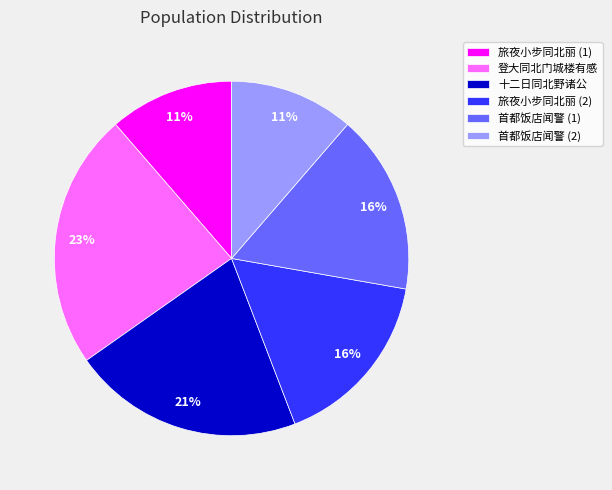

The 旅夜小步同北丽 (1) slice represents 11% of the pie. True or false?

True